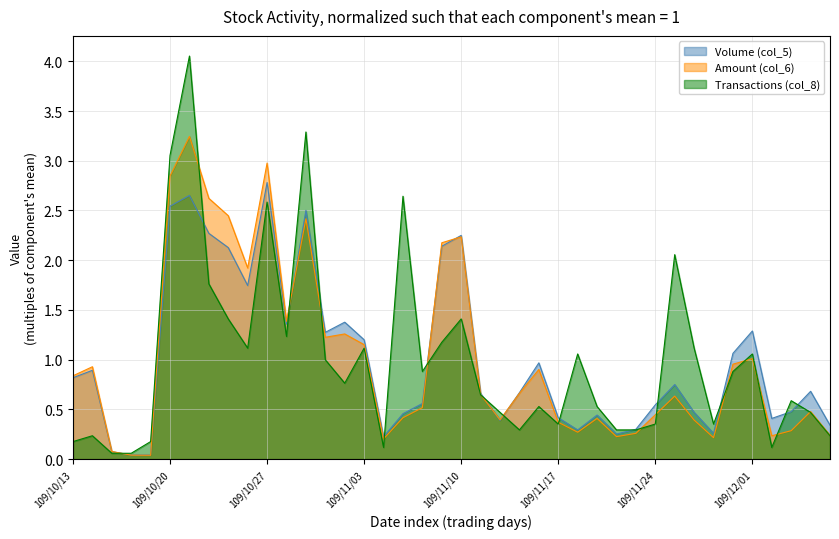

What is the sum of the Transactions (col_8) values at 109/11/18 and 109/10/28?

2.3